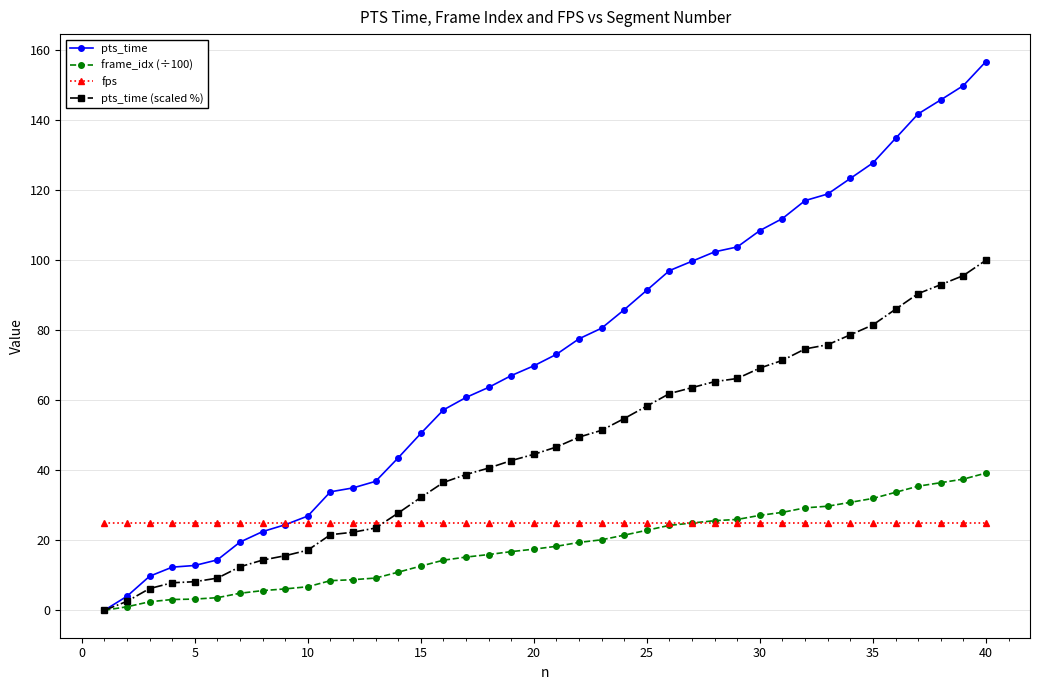

What is the value of the frame_idx (÷100) point at the 21st from the left?

18.3